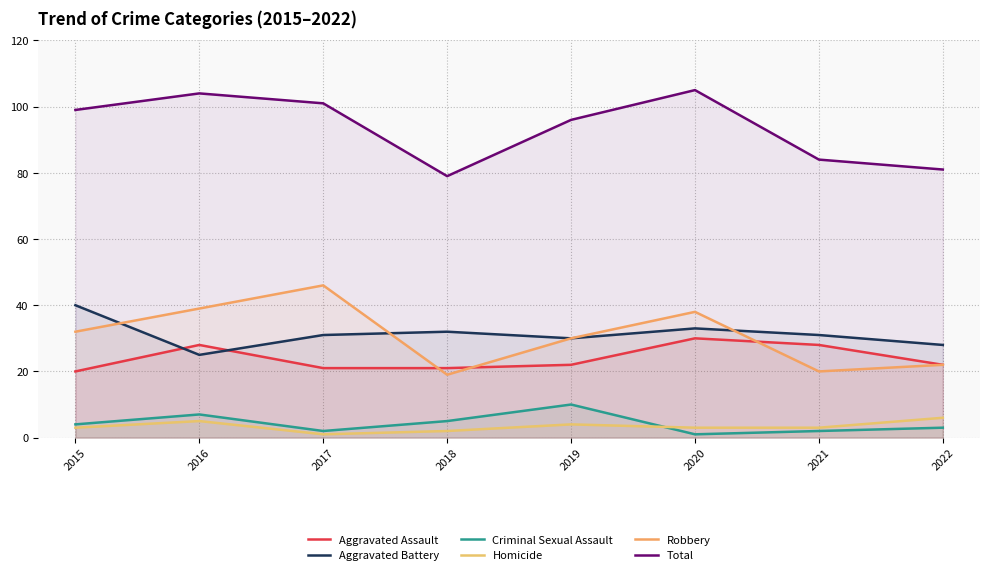

Which series has the widest spread of values?

Robbery